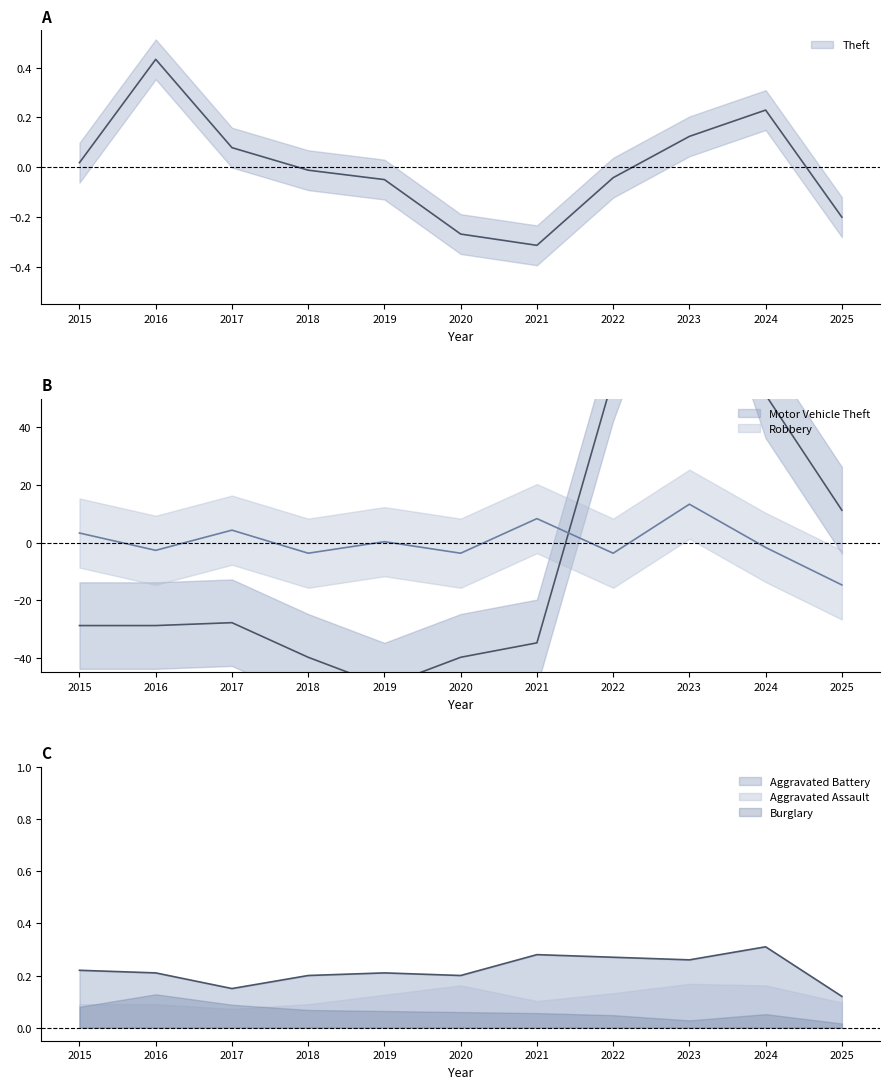

At which category does Aggravated Battery reach its first local valley?

2017